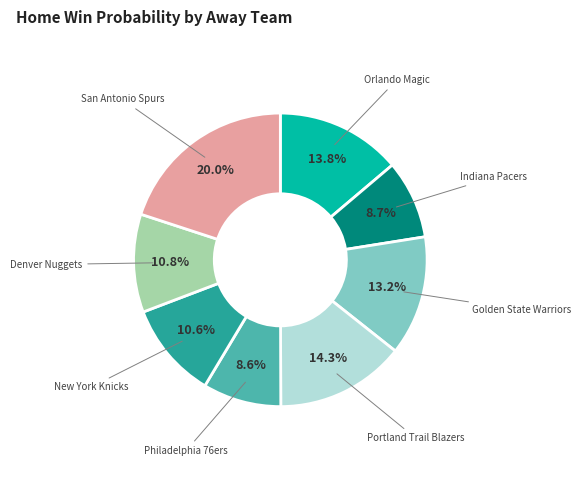

To the nearest percent, what is the average slice percentage?

12%